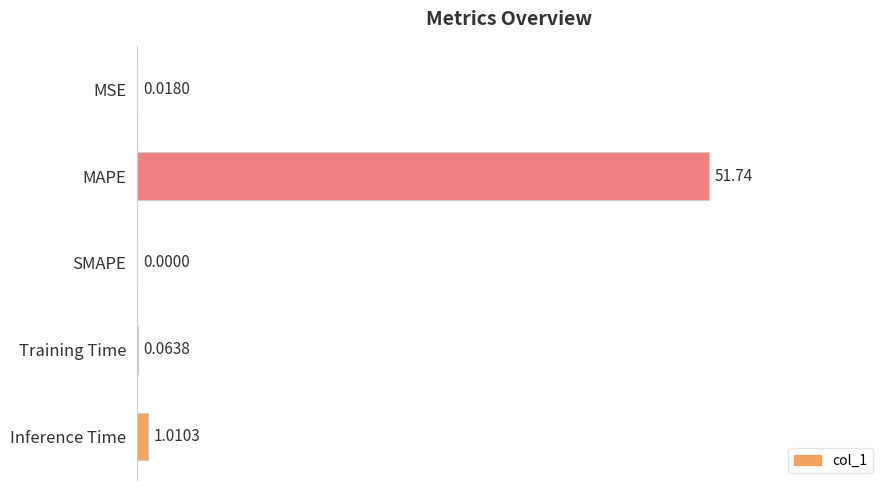

What is the ratio of the value at MAPE to the value at Inference Time?

51.2